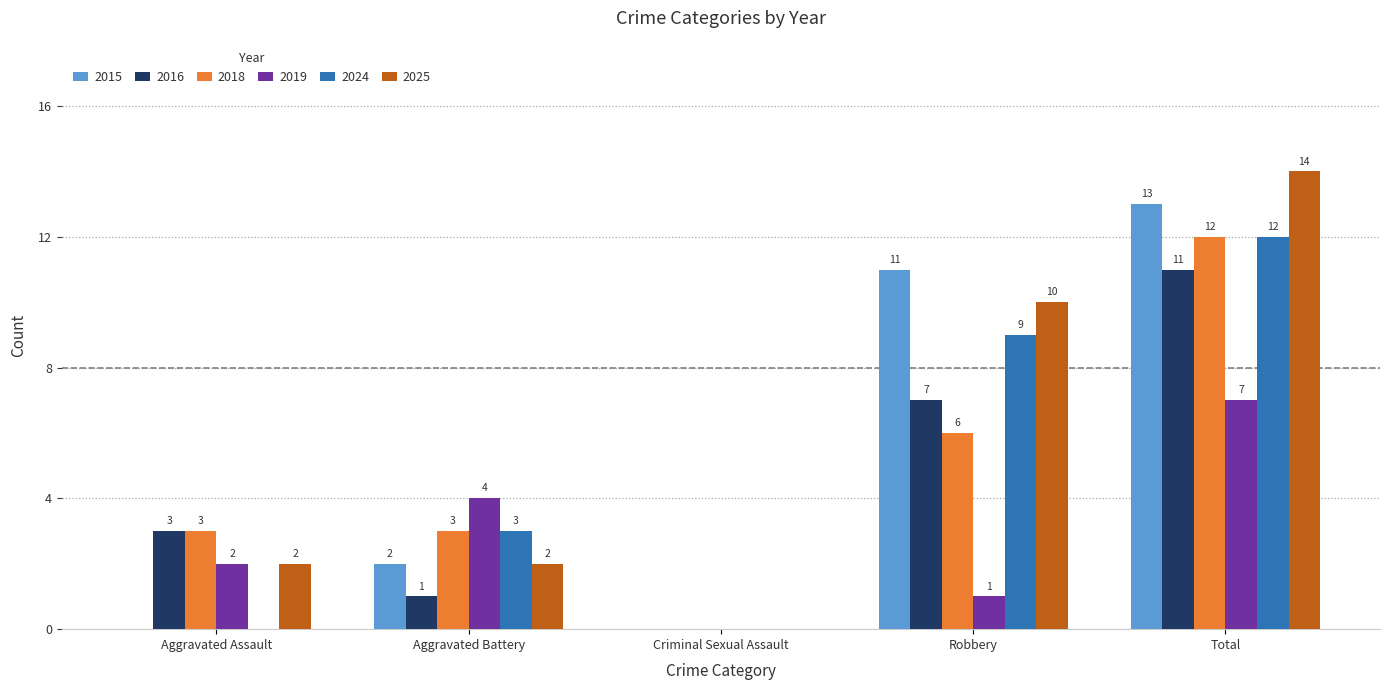

Reading right to left, list all the values displayed in this chart.

2015: Total=13	Robbery=11	Criminal Sexual Assault=0	Aggravated Battery=2	Aggravated Assault=0
2016: Total=11	Robbery=7	Criminal Sexual Assault=0	Aggravated Battery=1	Aggravated Assault=3
2018: Total=12	Robbery=6	Criminal Sexual Assault=0	Aggravated Battery=3	Aggravated Assault=3
2019: Total=7	Robbery=1	Criminal Sexual Assault=0	Aggravated Battery=4	Aggravated Assault=2
2024: Total=12	Robbery=9	Criminal Sexual Assault=0	Aggravated Battery=3	Aggravated Assault=0
2025: Total=14	Robbery=10	Criminal Sexual Assault=0	Aggravated Battery=2	Aggravated Assault=2